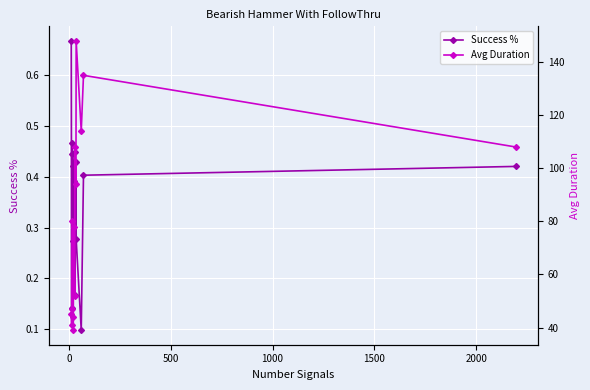

How many Success % values are between 0 and 1?

14